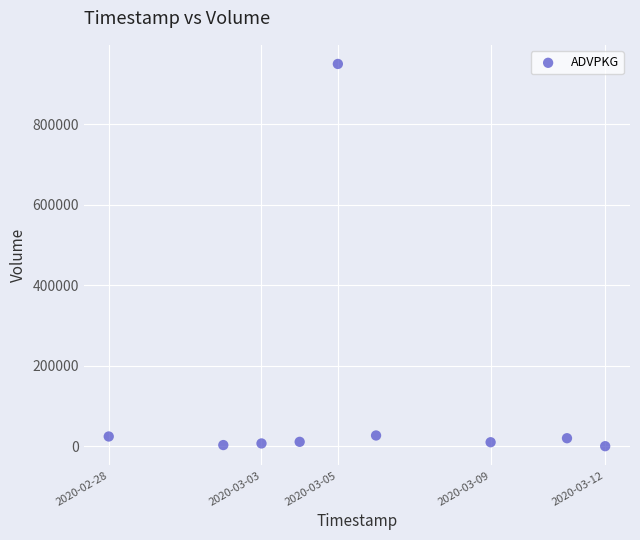

What is the average Y value?

116922